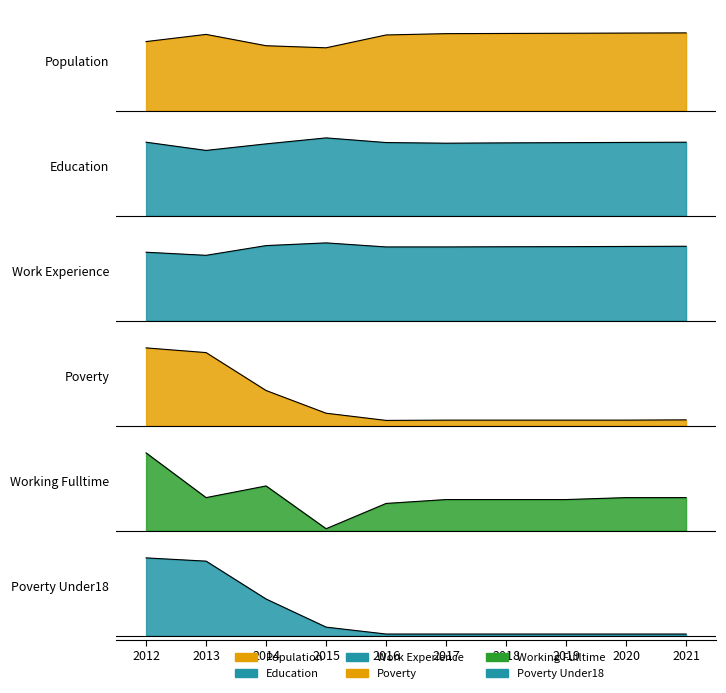

True or false: Poverty_Under18 has more than 2 points higher than both neighbors.

False